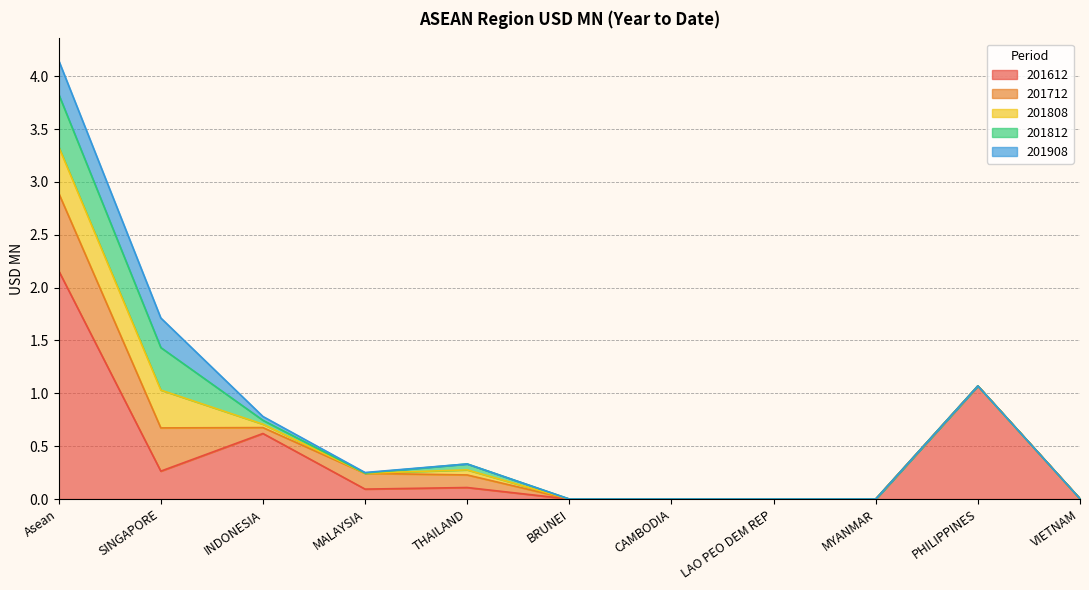

How many values in the 201812 series exceed 0?

5